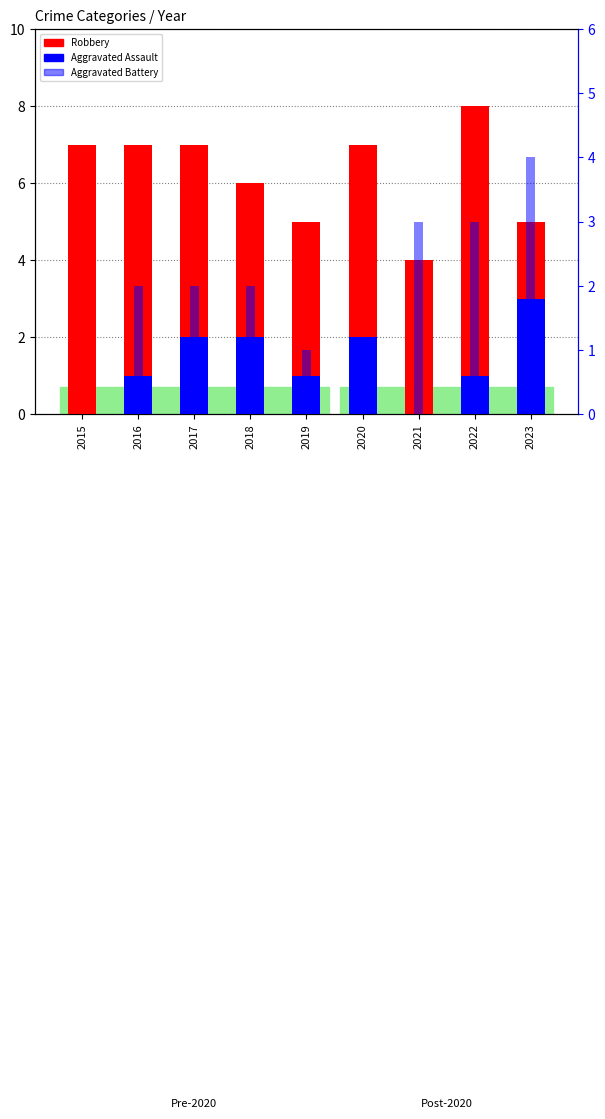

Count the Robbery values in the range 5 to 7.

7